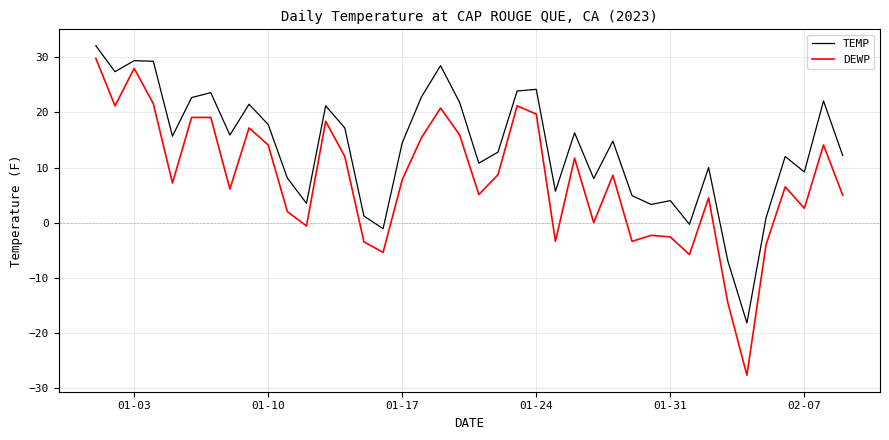

Which series has the widest spread of values?

DEWP